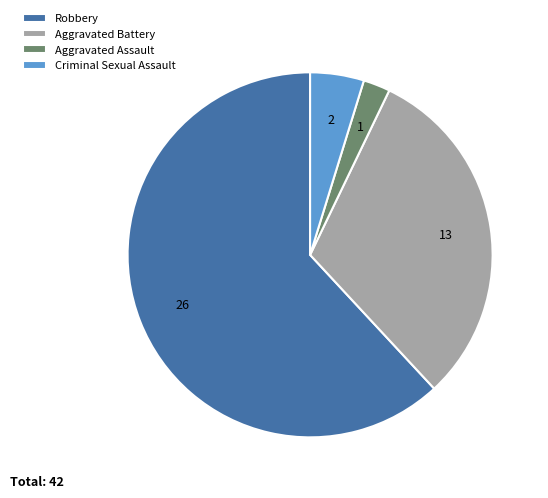

Rank the categories by value from lowest to highest.

Aggravated Assault, Criminal Sexual Assault, Aggravated Battery, Robbery